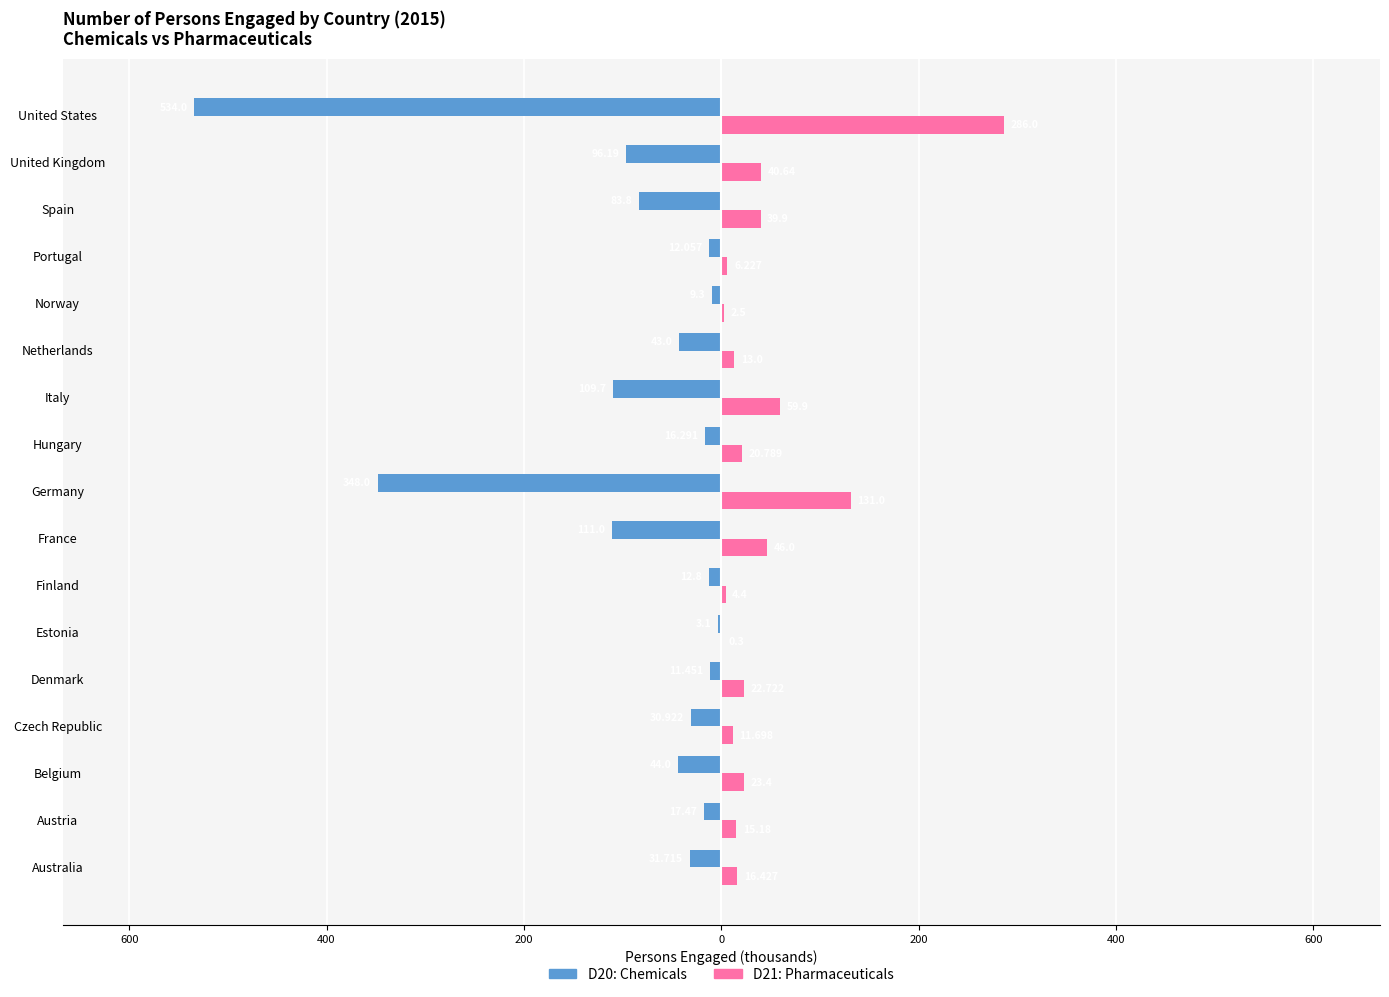

What are all the series names shown in the legend?

D20: Chemicals, D21: Pharmaceuticals